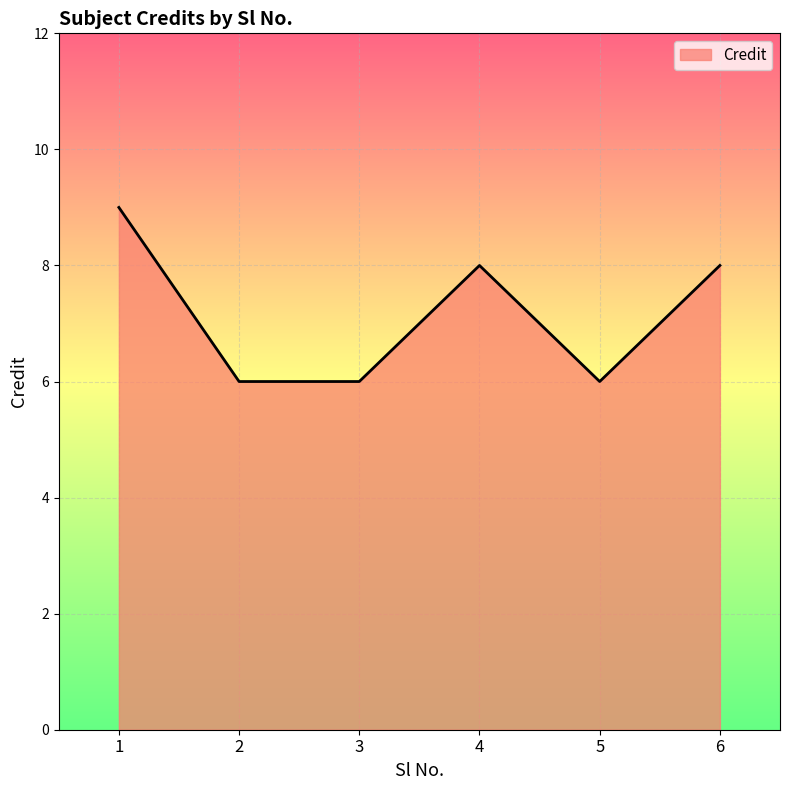

True or false: the data has more than 1 interior local peaks.

False